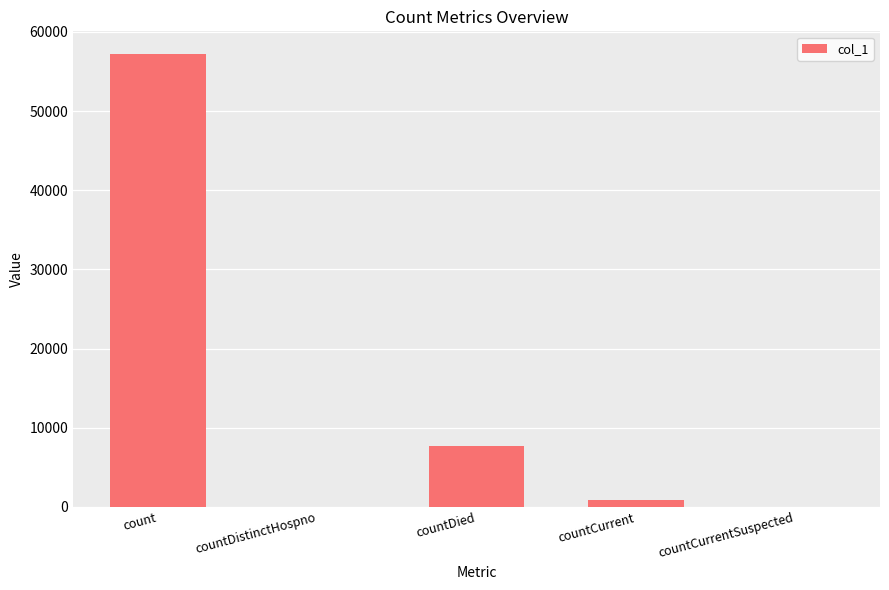

Reading right to left, transcribe all the data shown in this chart.

0	830	7701	0	57211